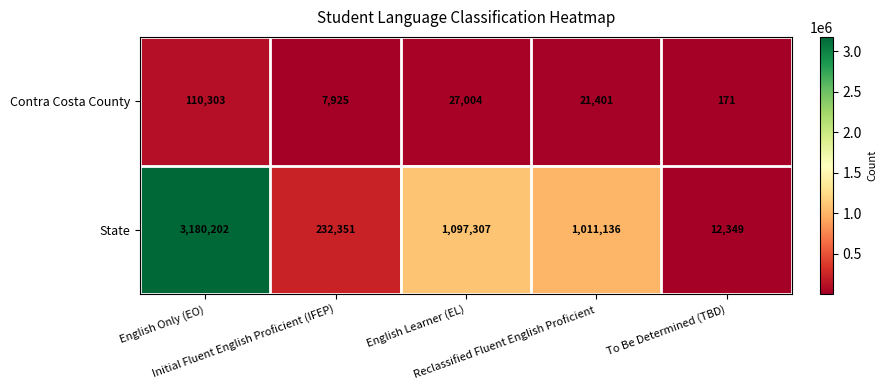

Rank the series by their maximum value, from highest to lowest.

State, Contra Costa County